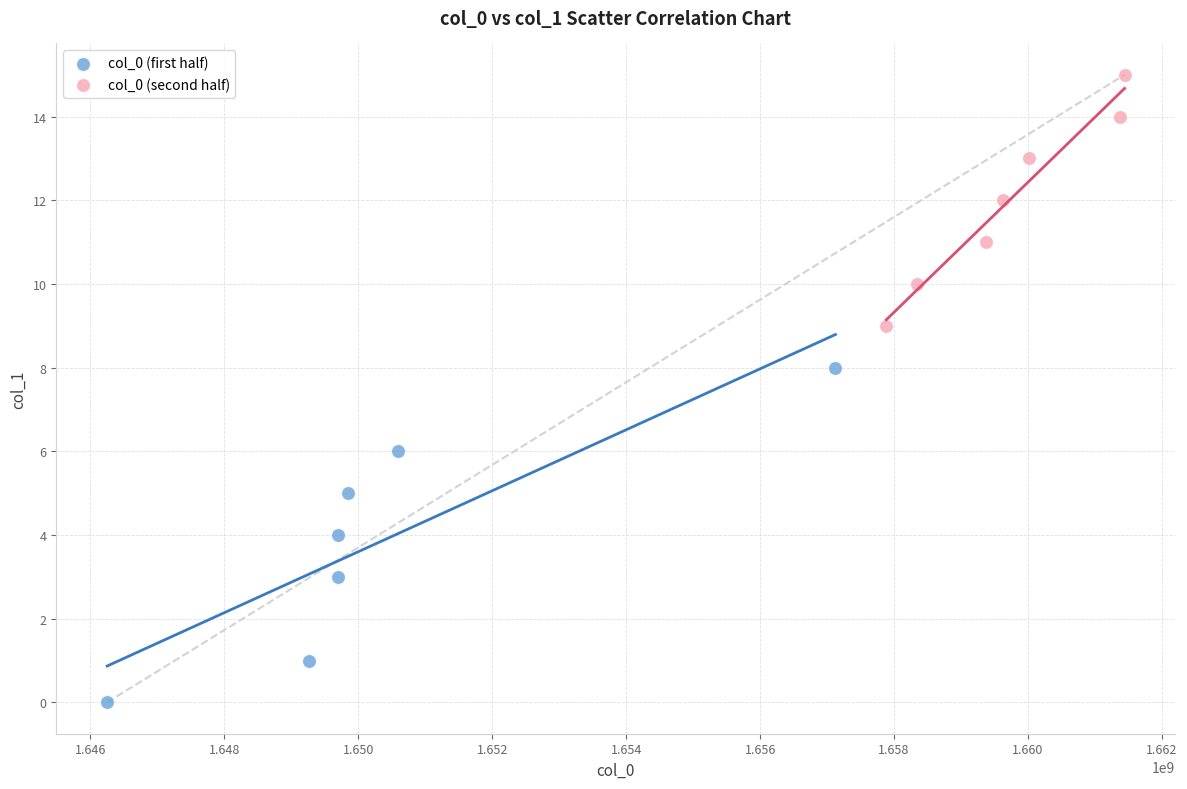

What are all the series names shown in the legend?

col_0 (first half), col_0 (second half)